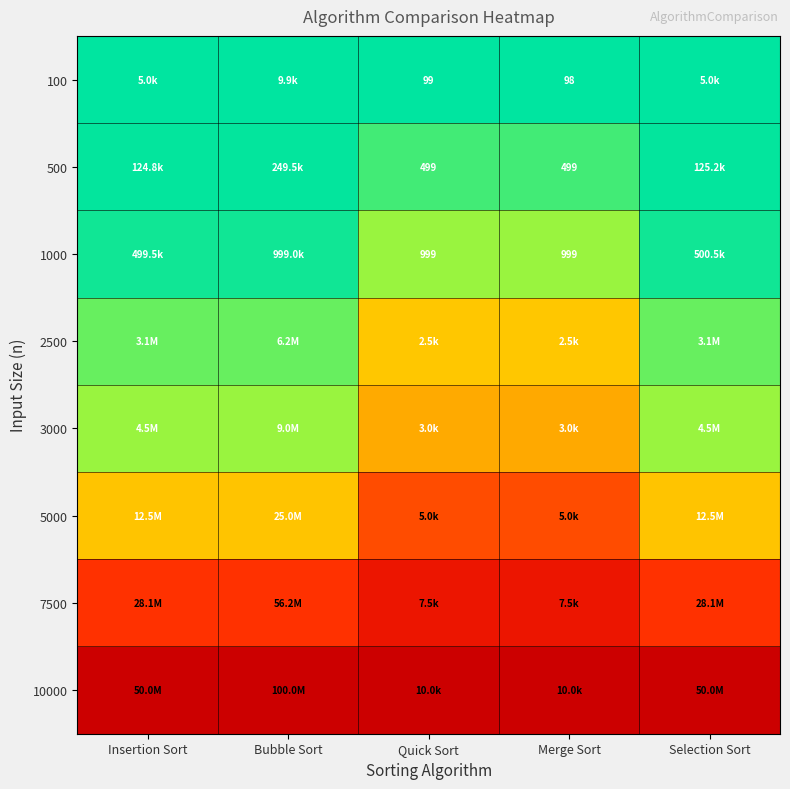

At which category is the sum across all series the highest?

Merge Sort